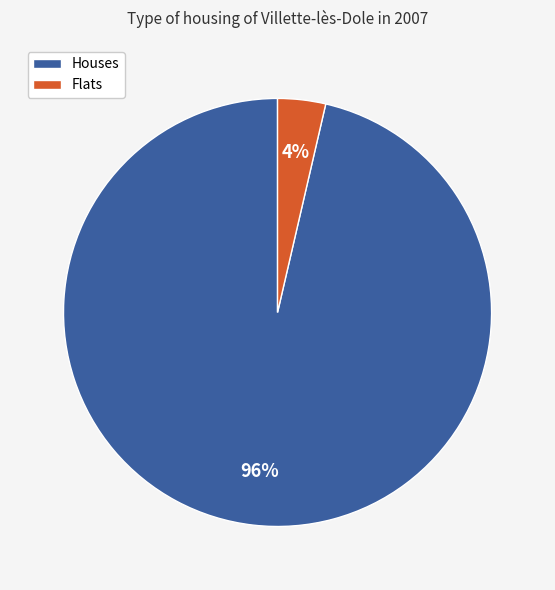

Is there any slice that represents more than half of the pie?

Yes